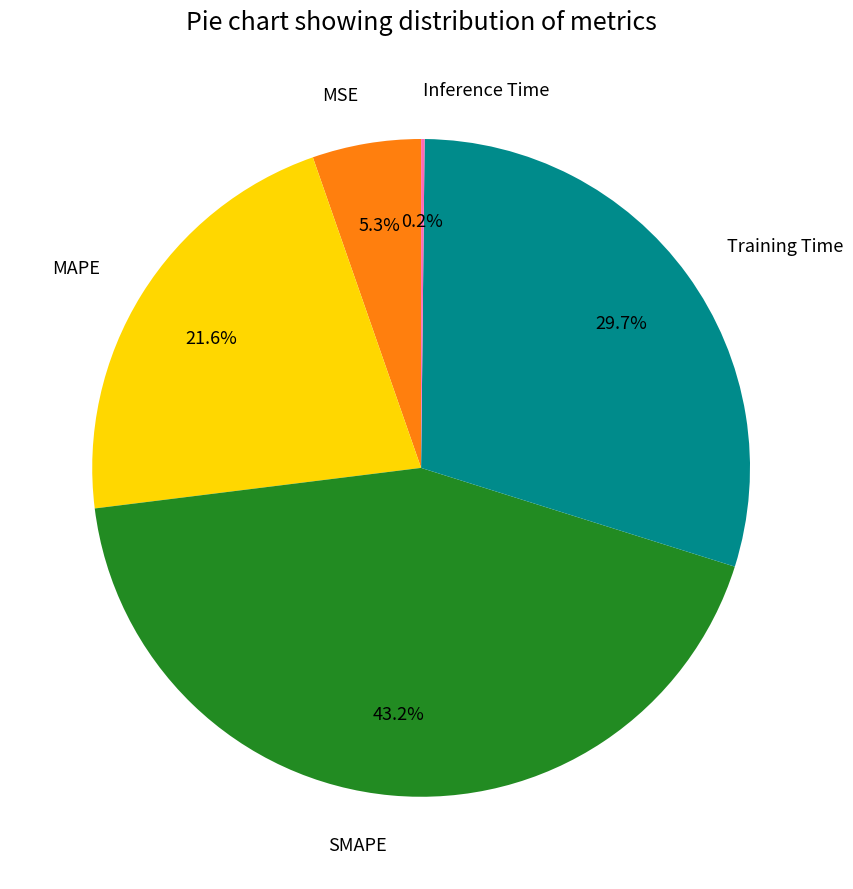

Which category has the biggest portion of the pie?

SMAPE